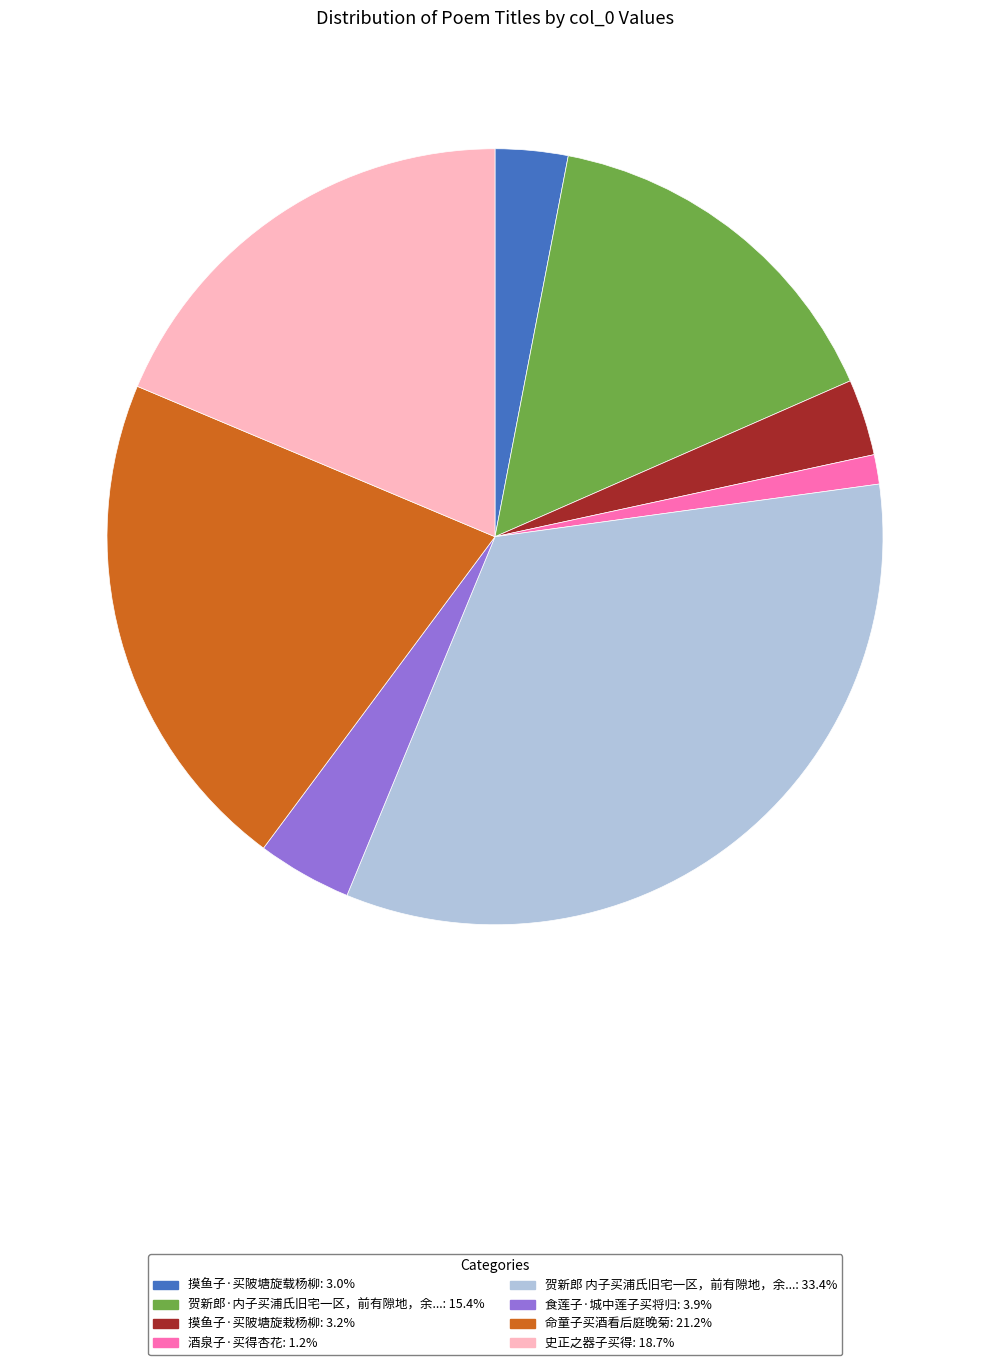

Is there a majority slice in this chart?

No